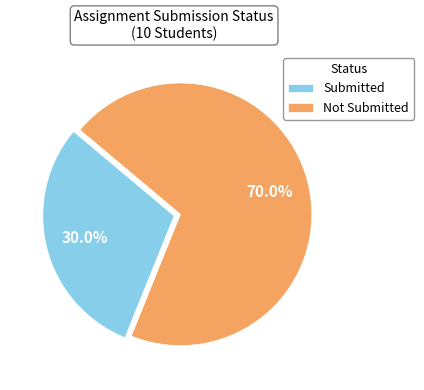

Rank the categories by value from lowest to highest.

Submitted, Not Submitted